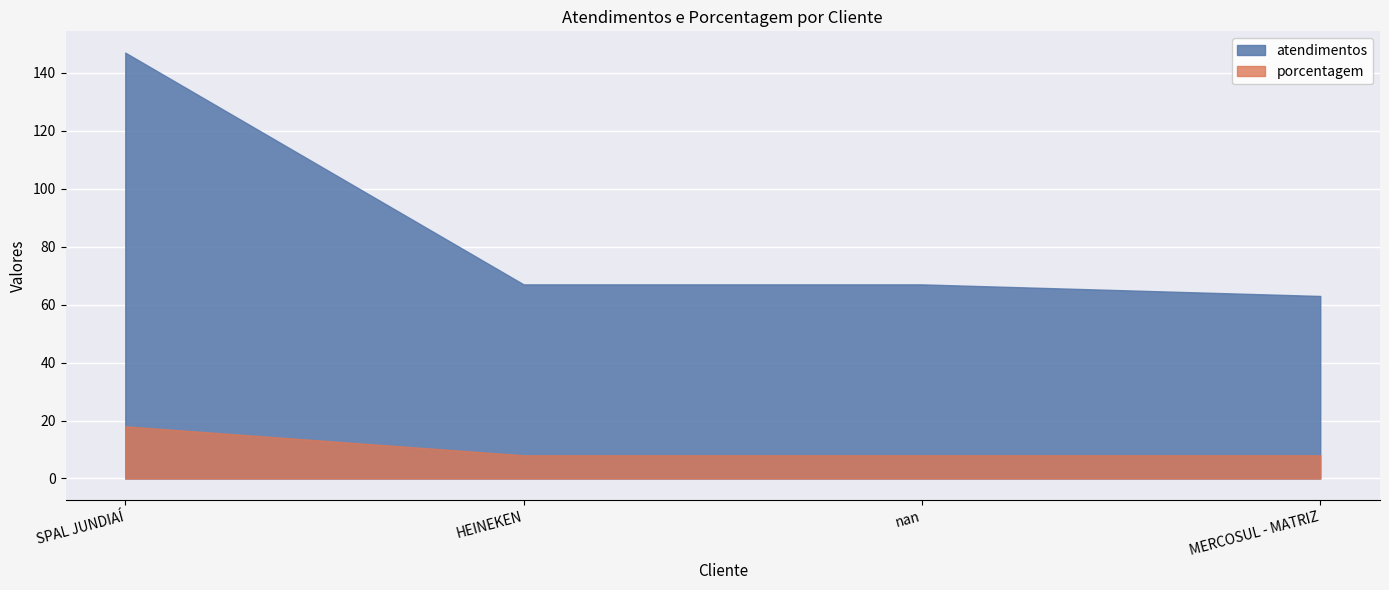

List the series in order of their overall mean, highest first.

atendimentos, porcentagem